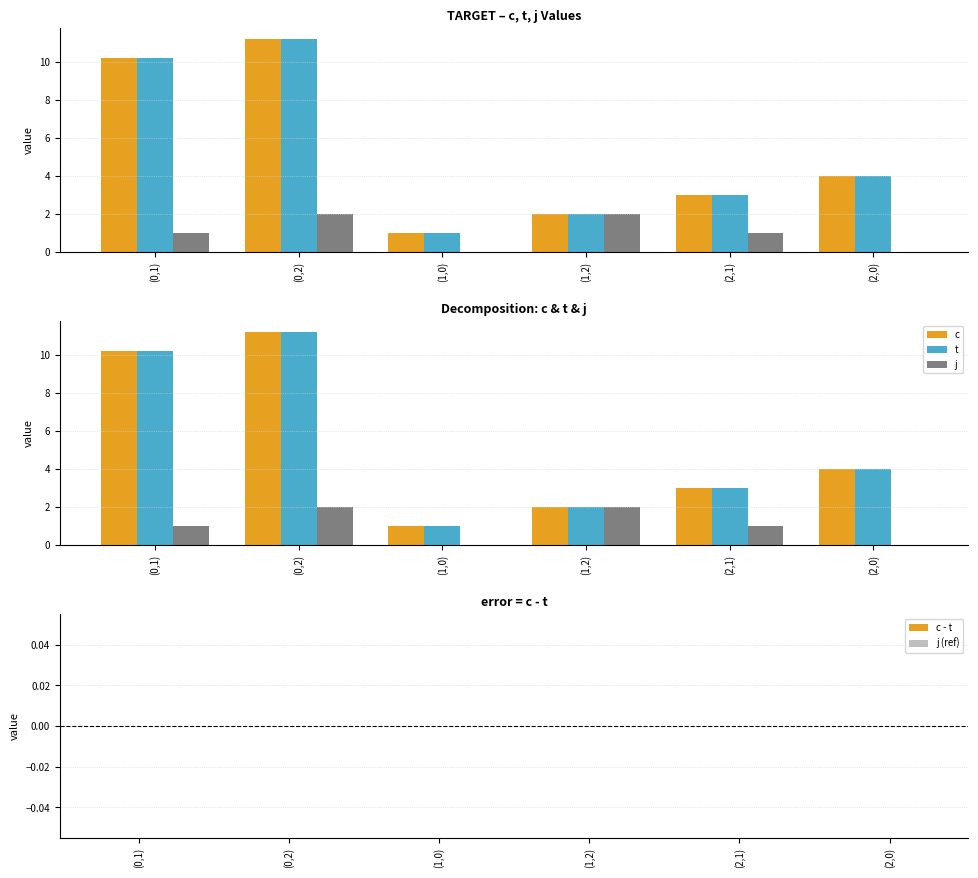

At how many categories does at least one series exceed 9?

2